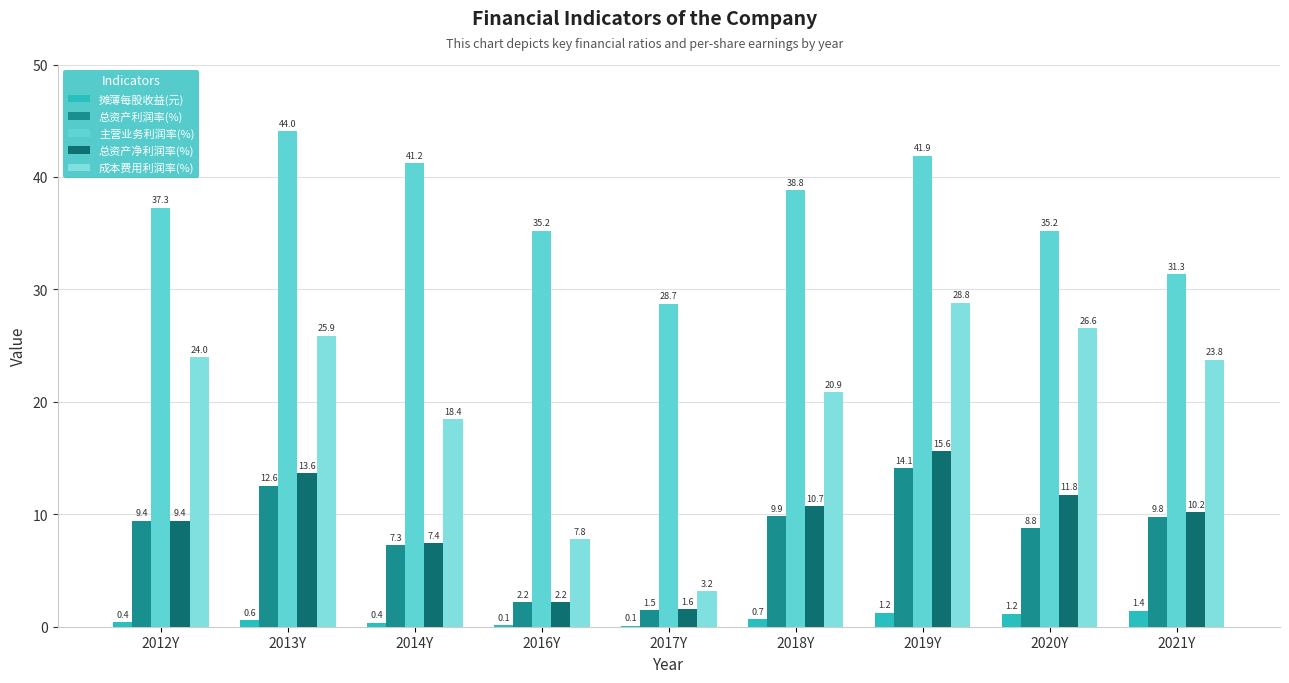

What value does the 成本费用利润率(%) series have at 2017Y?

3.2